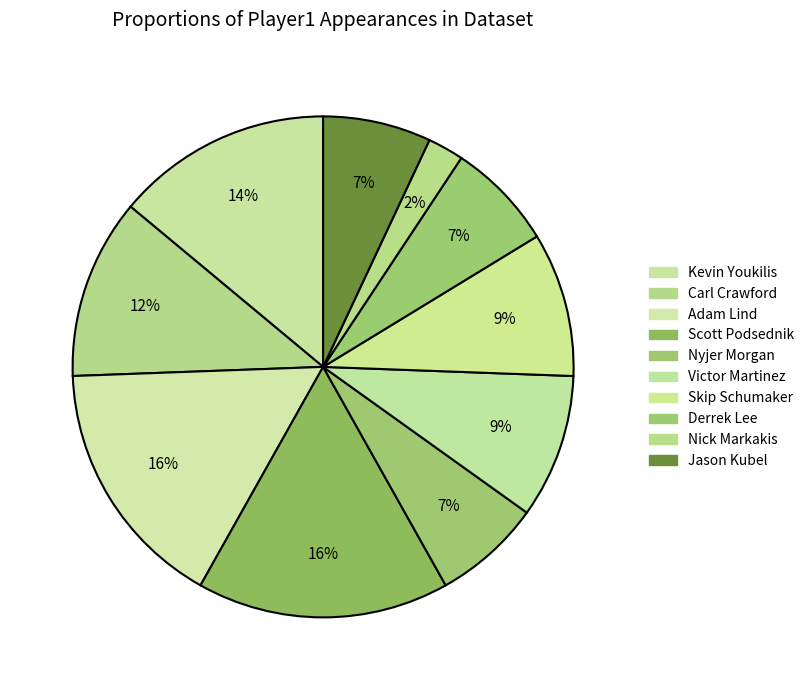

To the nearest percent, what is the combined percentage of Skip Schumaker and Carl Crawford?

21%